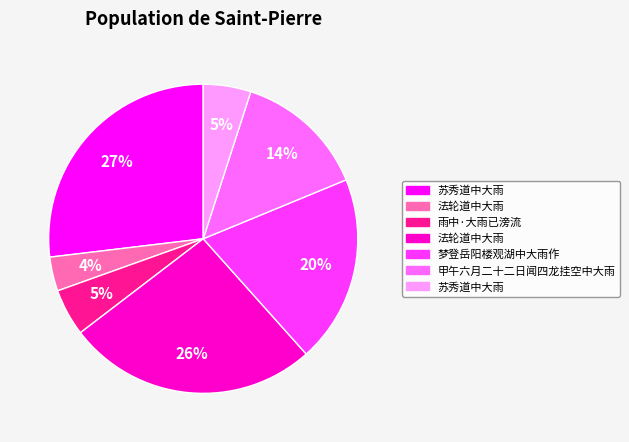

How many segments does this pie chart have?

7